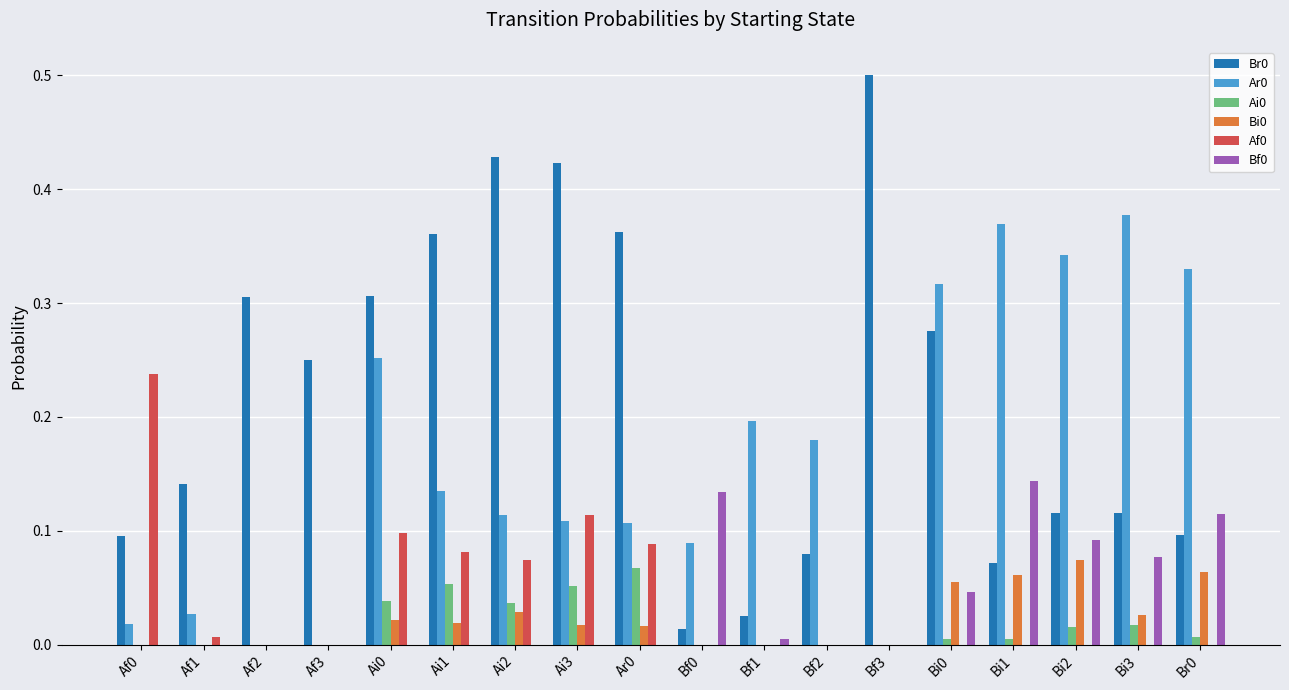

True or false: Af0 has a value of -0.1 at Bi2.

False